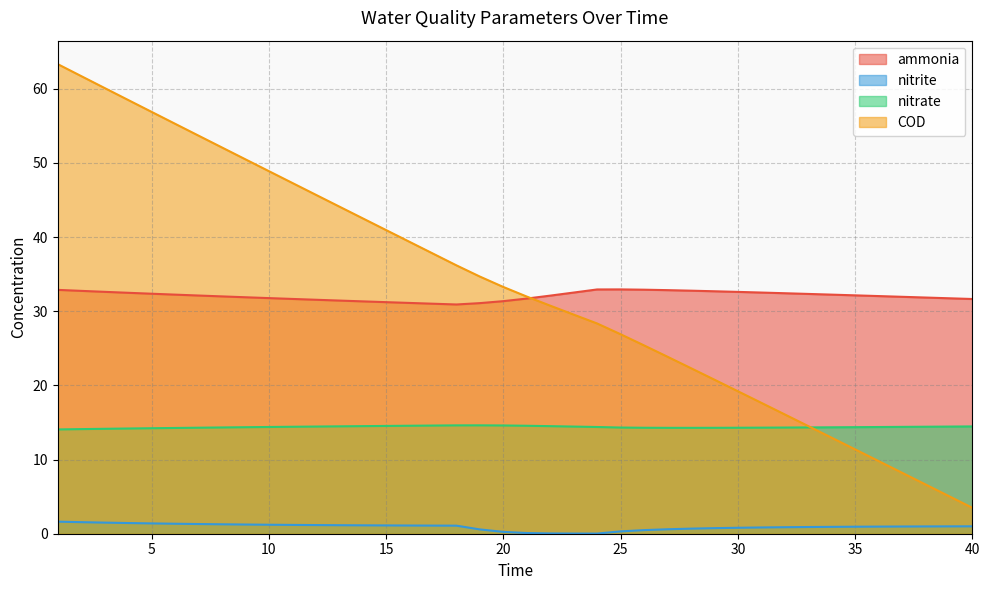

At which label does ammonia first exceed 32?

1